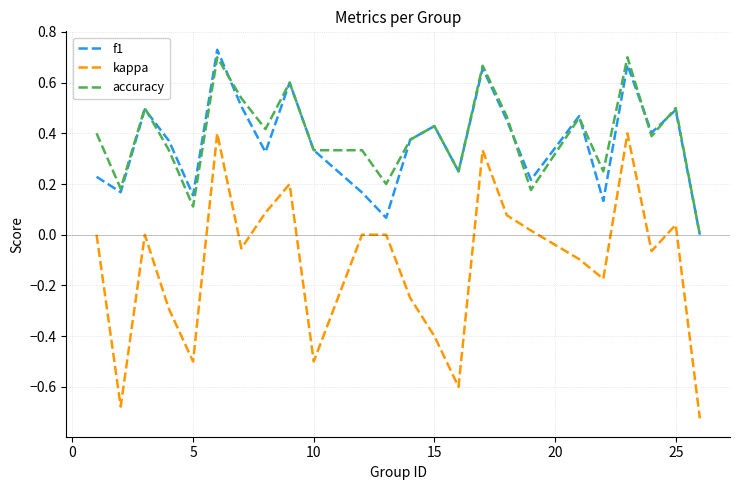

True or false: kappa and f1 cross at least once.

False